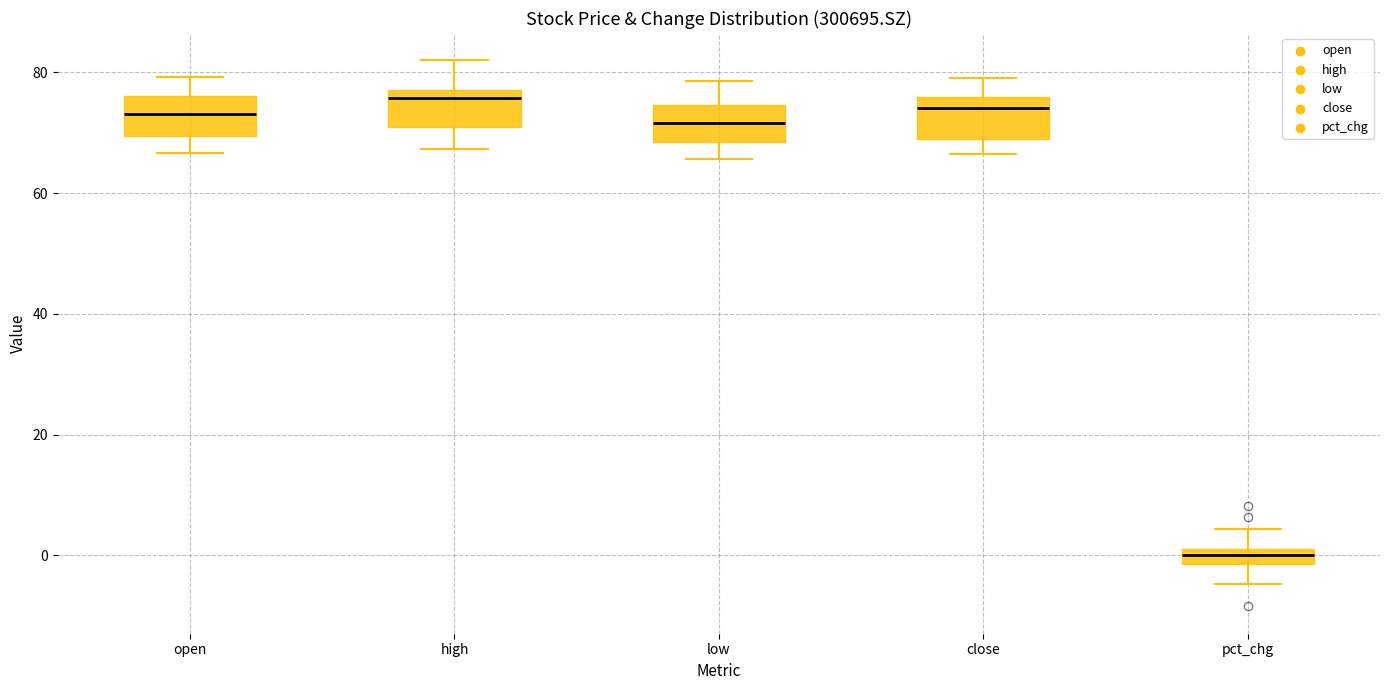

Where does the median line of the box for low sit on the y-axis? The values are not printed on the chart, so give them approximately, as read against the axis.

72